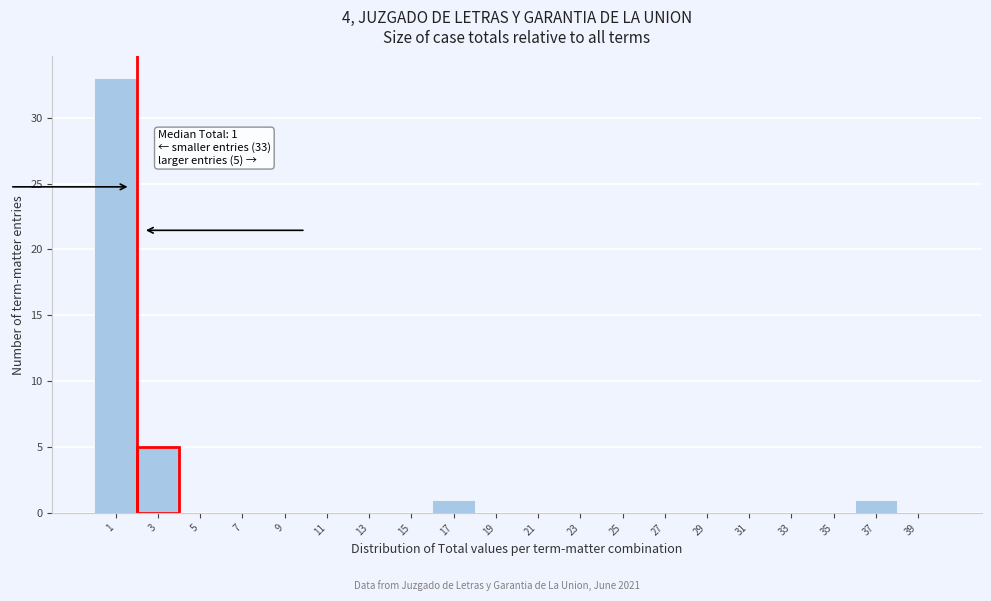

Reading right to left, transcribe all the data shown in this chart.

39=0	37=1	35=0	33=0	31=0	29=0	27=0	25=0	23=0	21=0	19=0	17=1	15=0	13=0	11=0	9=0	7=0	5=0	3=5	1=33